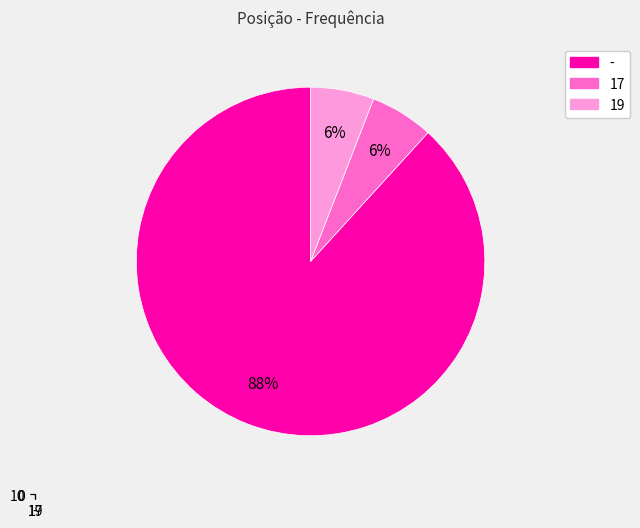

Is the sum of 17 and 19 greater than half?

No